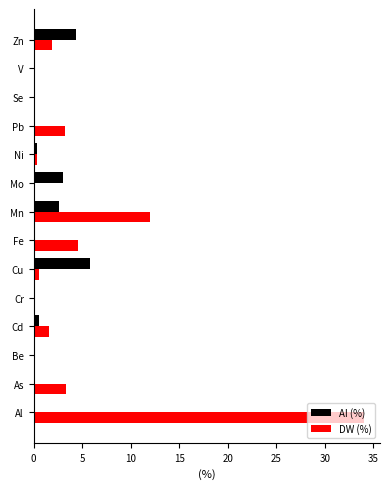

The DW (%) series shows 12.0 at Mn. True or false?

True